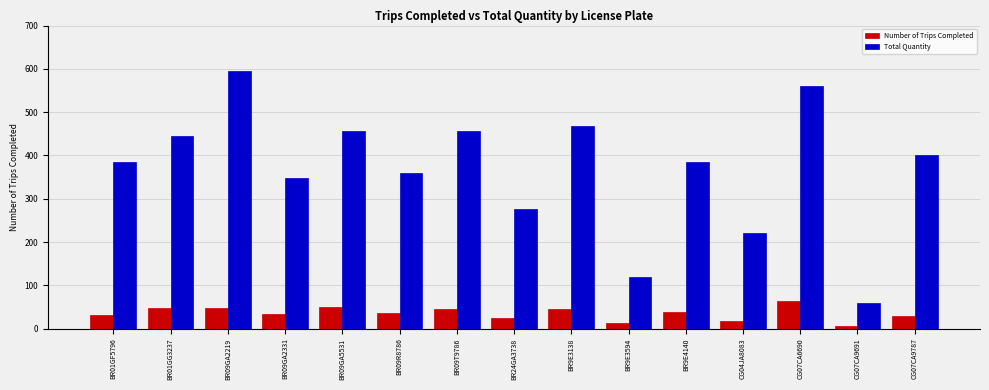

What is the lowest value of the Total Quantity series?

60